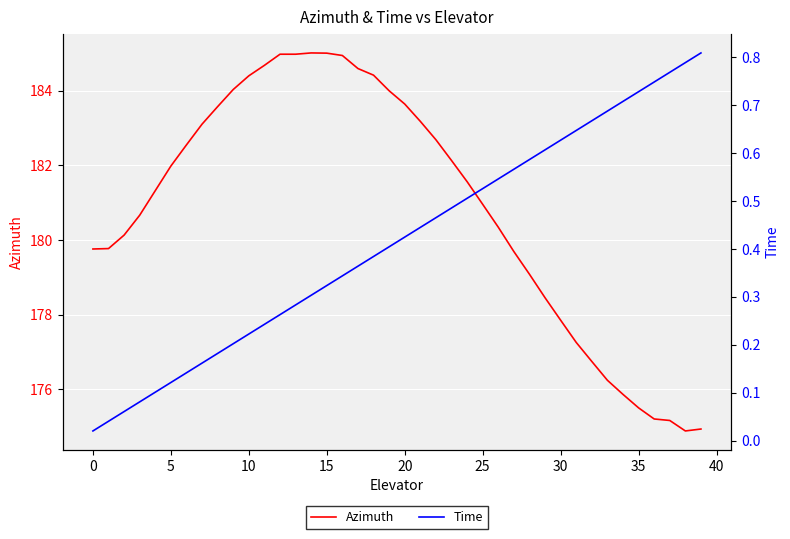

Which series has the largest range (max minus min)?

Azimuth